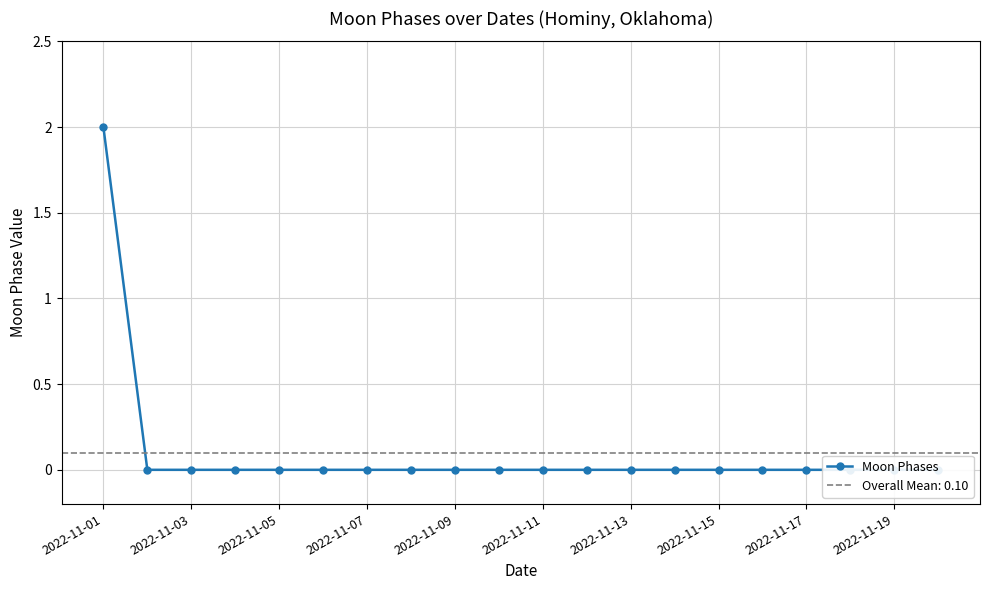

Which has a higher value, 2022-11-13 or 2022-11-07?

2022-11-13